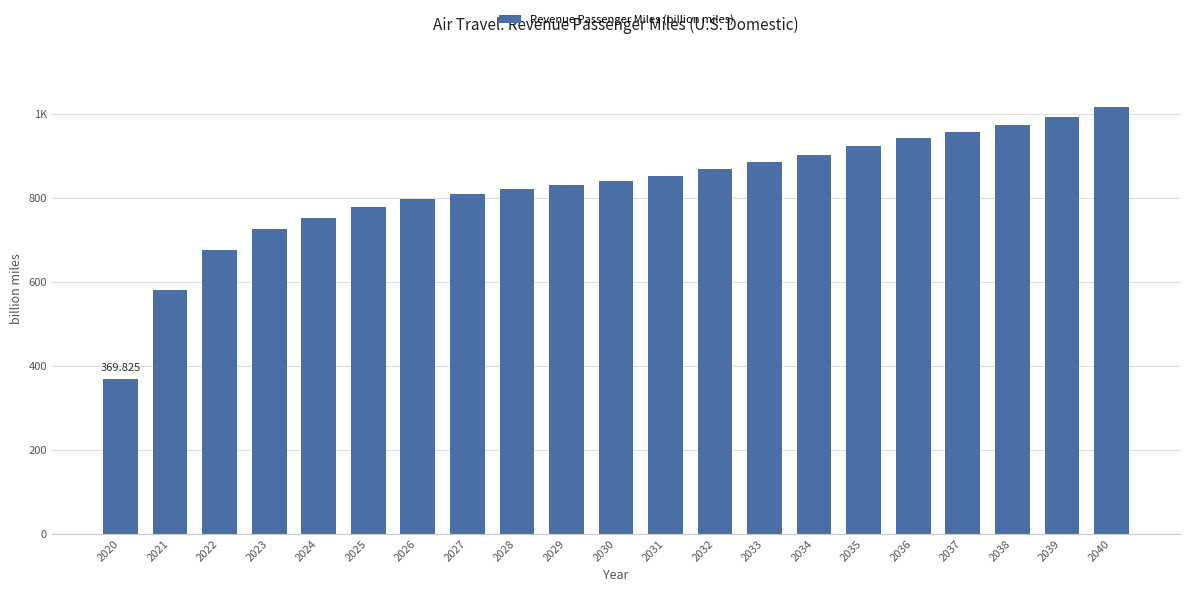

Does the chart contain any negative values?

No